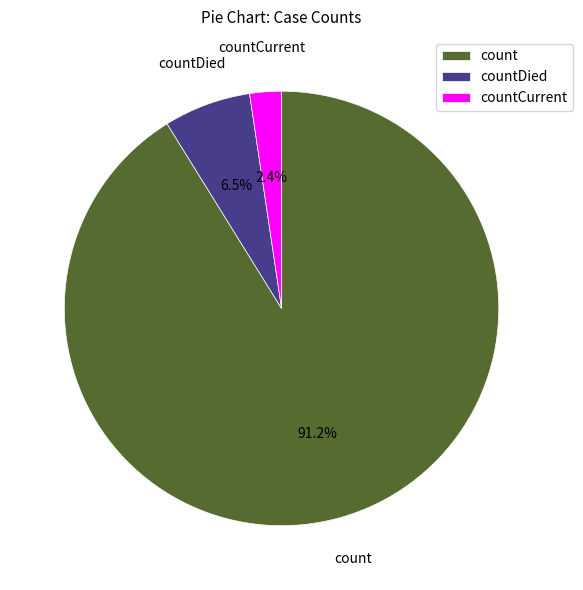

True or false: countDied accounts for 1% of the total.

False